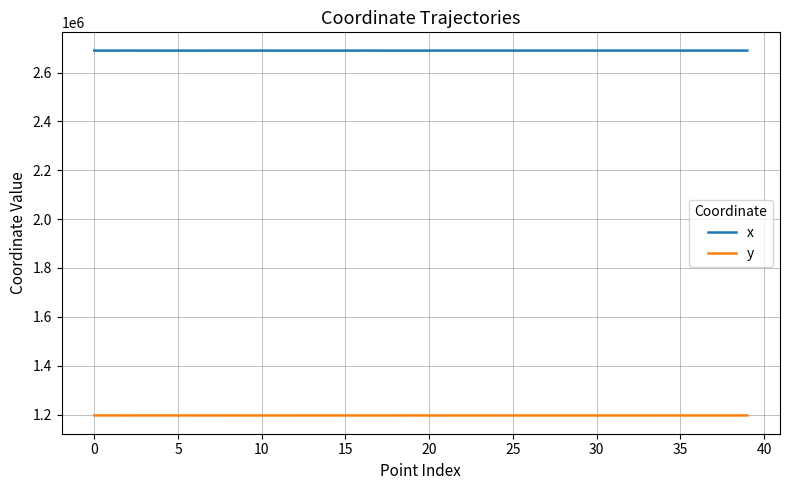

What is the minimum value shown in the chart?

1195998.6